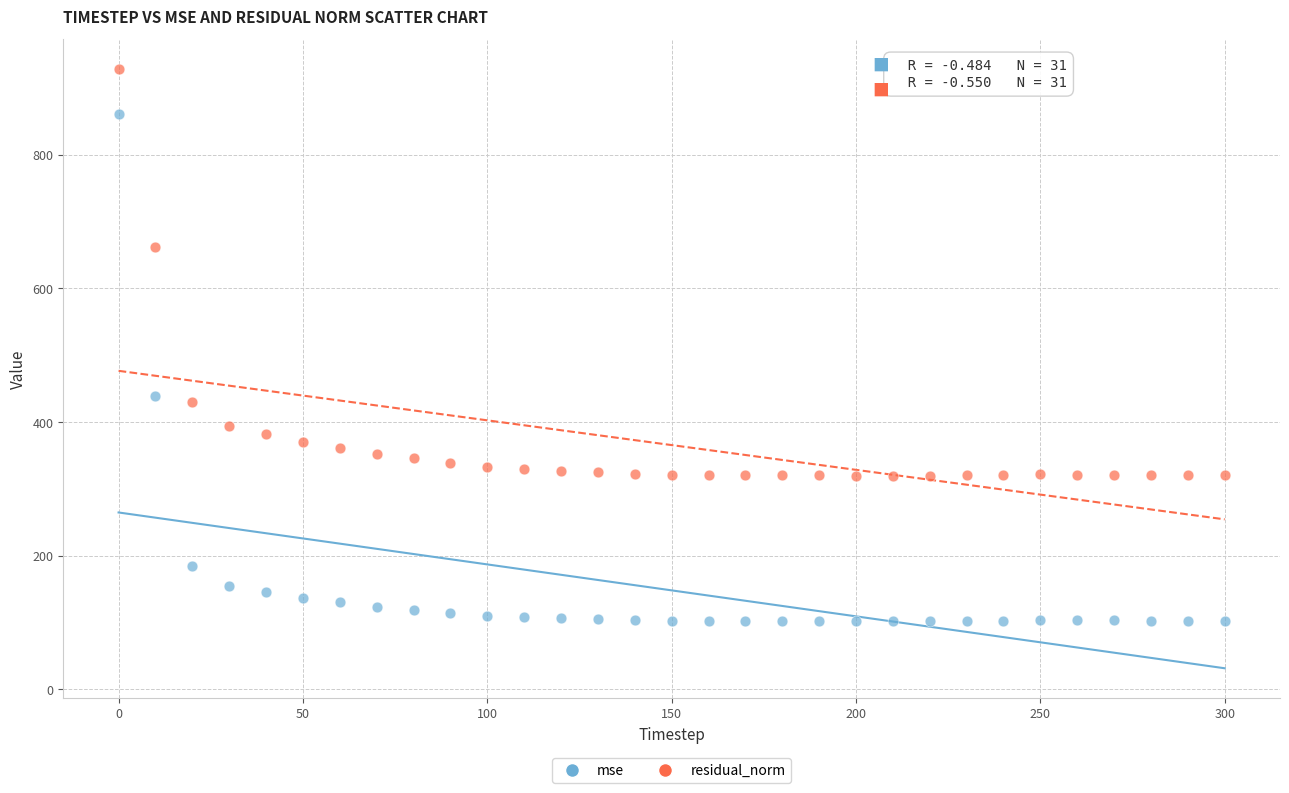

Which series has the widest spread of Y values?

mse